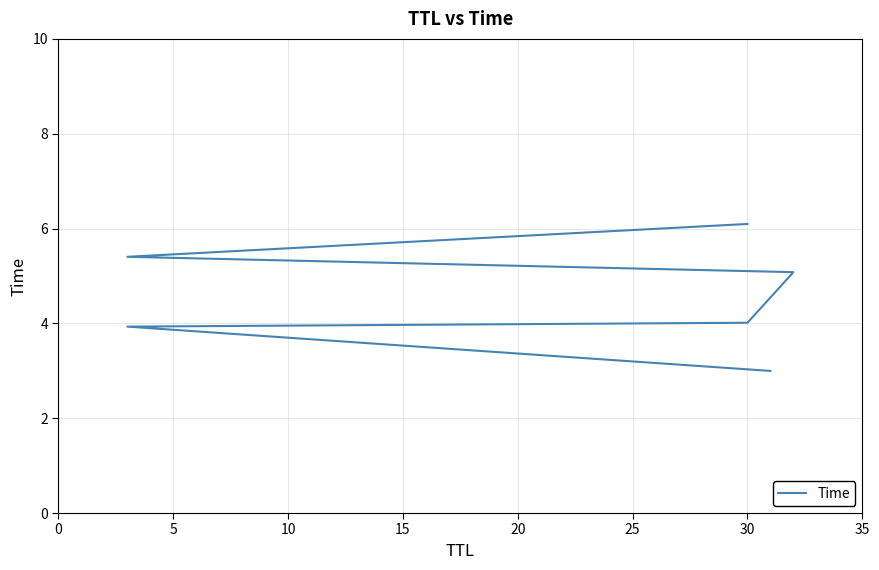

What is the sum of all values?

27.5